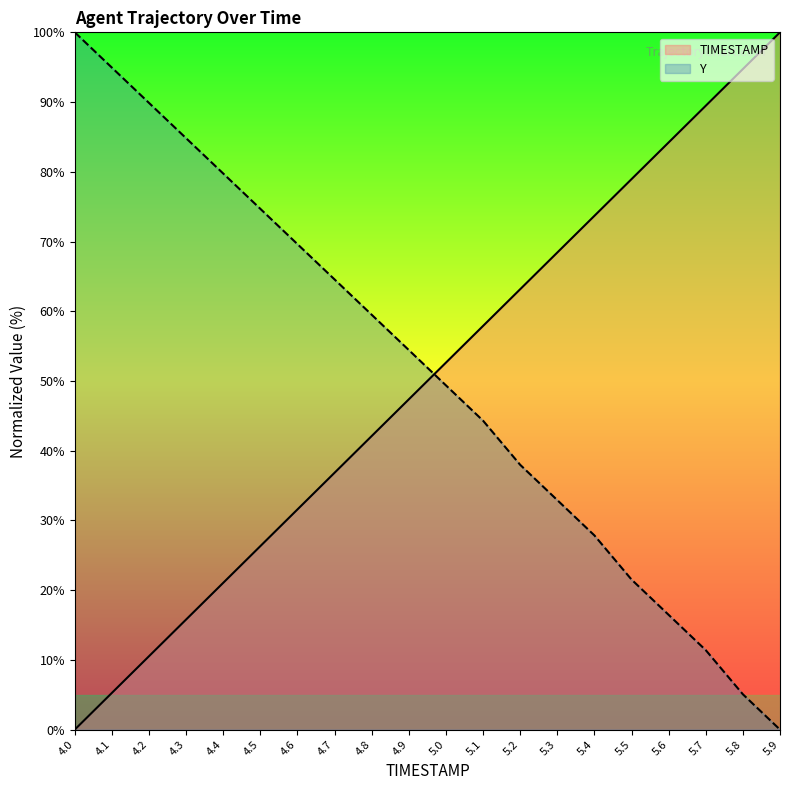

What is the spread (max minus min) of values at 5.0?

3.3